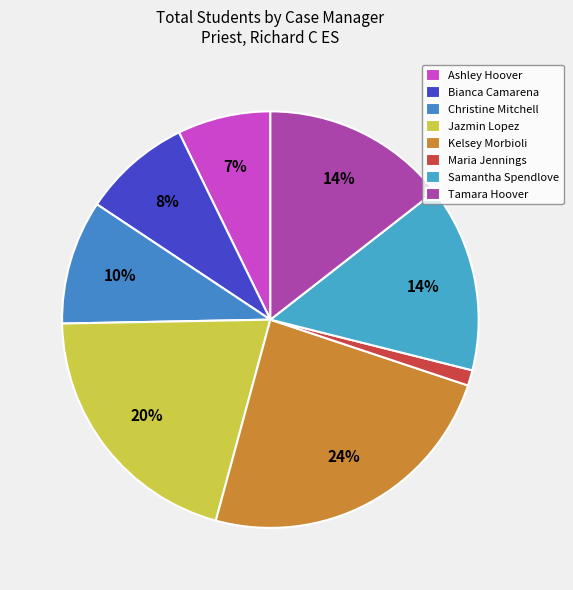

Count the number of slices in the pie.

8